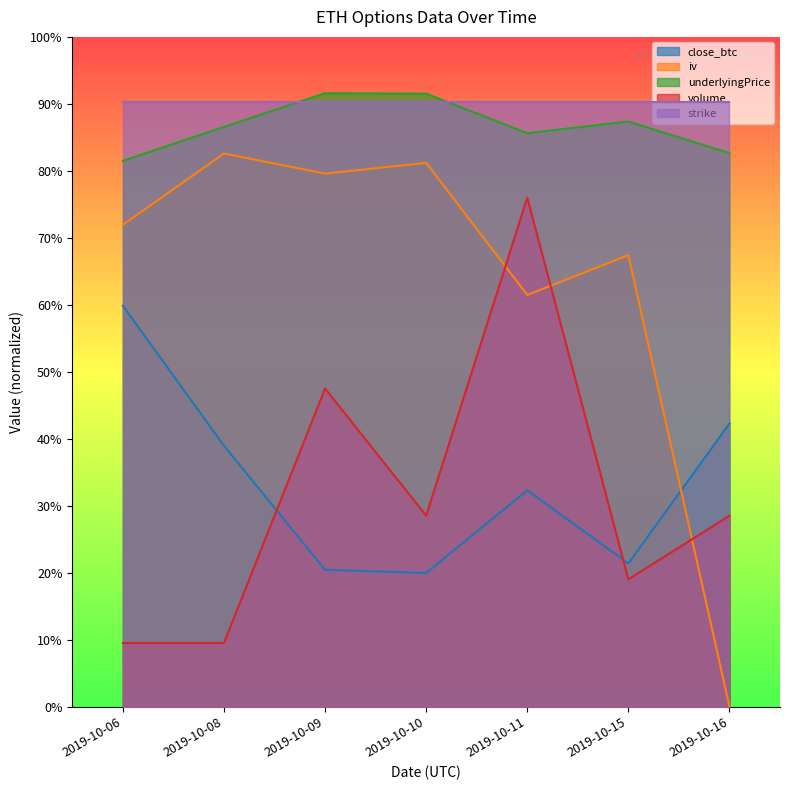

What are all the series names shown in the legend?

close_btc, iv, underlyingPrice, volume, strike